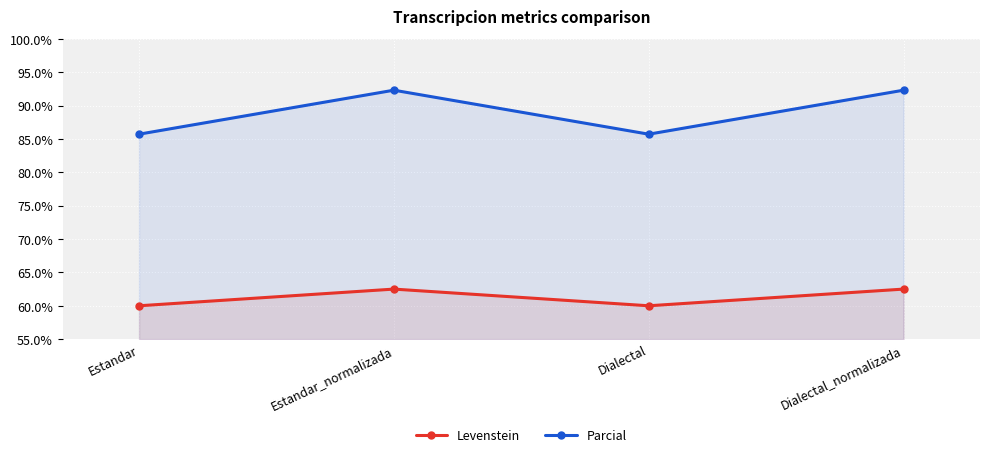

At which label does Parcial reach its minimum?

Estandar